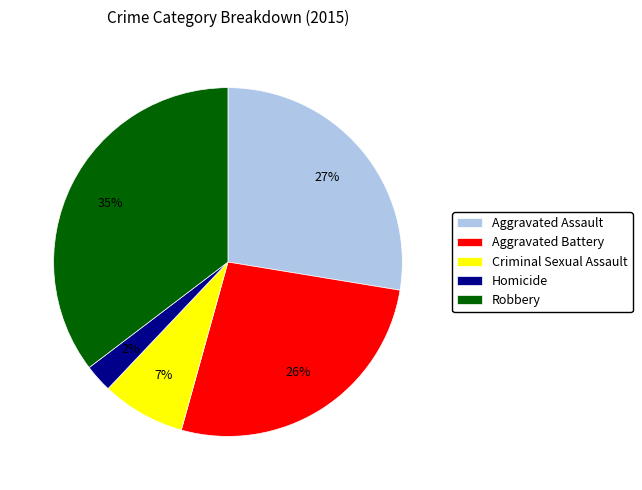

How much of the chart is everything except Criminal Sexual Assault?

92.2%